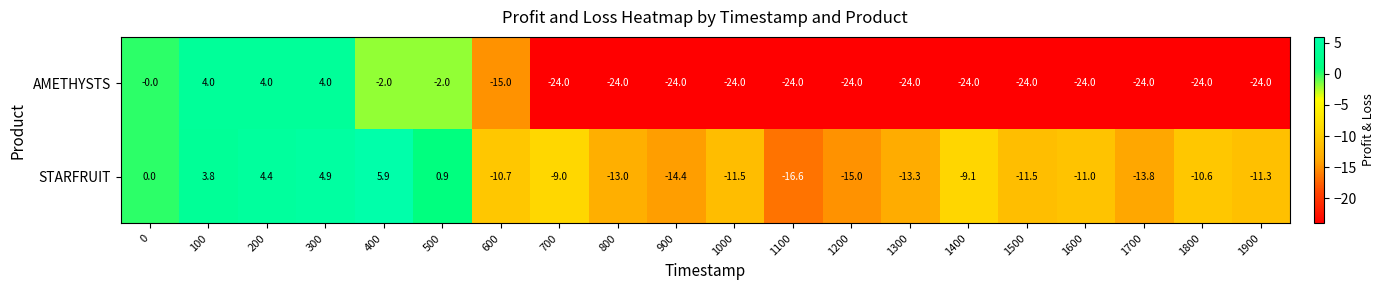

Where is AMETHYSTS nearest to the value -10?

600